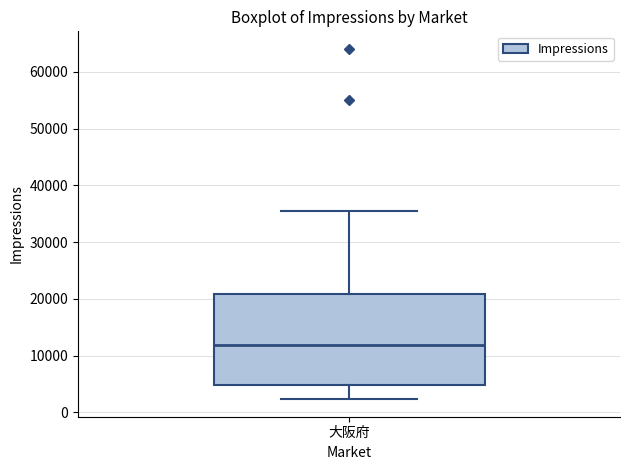

Transcribe this box plot: give where the median line is, the range the box spans, and where the two whiskers end, as read against the y-axis. The values are not printed on the chart, so give them approximately, as read against the axis.

median 12000, box 5000 to 21000, whiskers 2000 to 36000